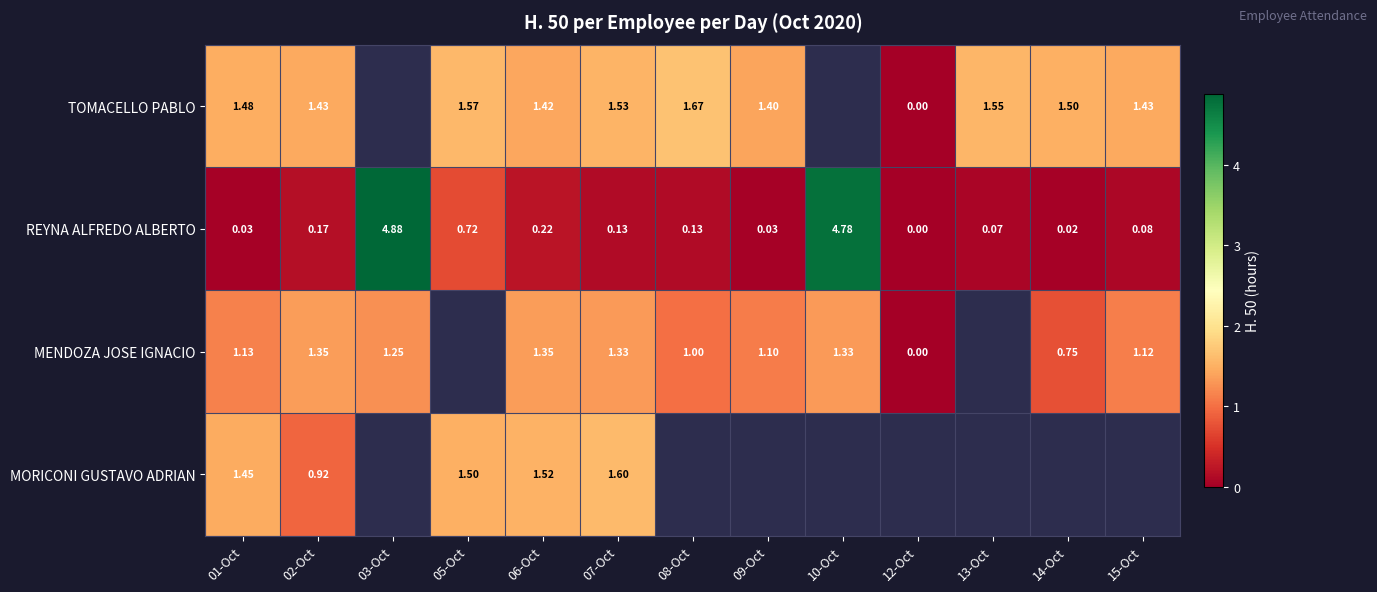

Is the value of MENDOZA JOSE IGNACIO at 09-Oct greater than the value of REYNA ALFREDO ALBERTO at 08-Oct?

Yes